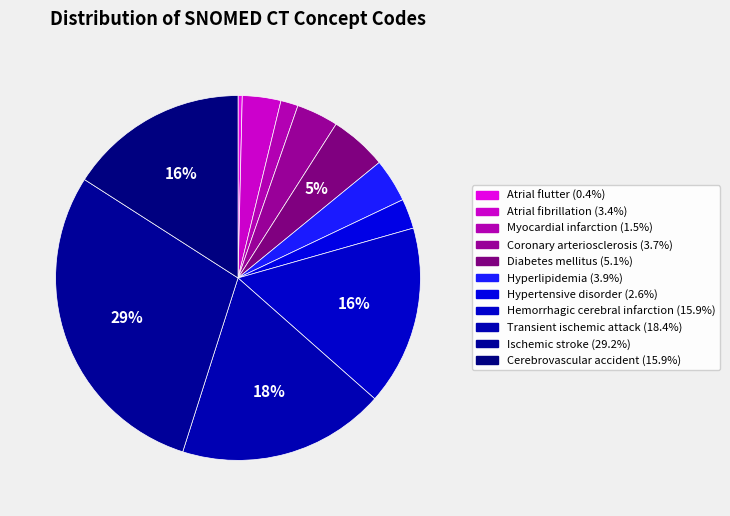

To the nearest percent, what is the difference between the Atrial flutter and Hypertensive disorder slice percentages?

2%